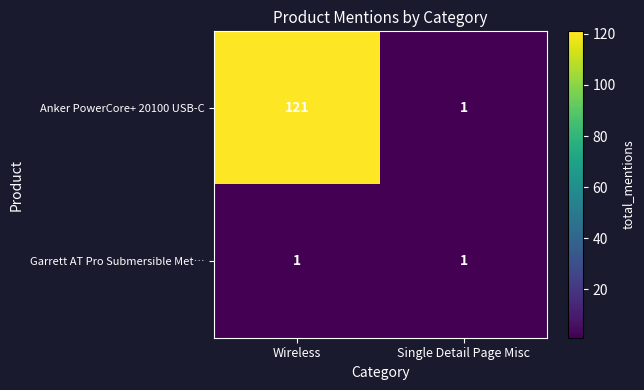

What is the minimum value shown in the chart?

1